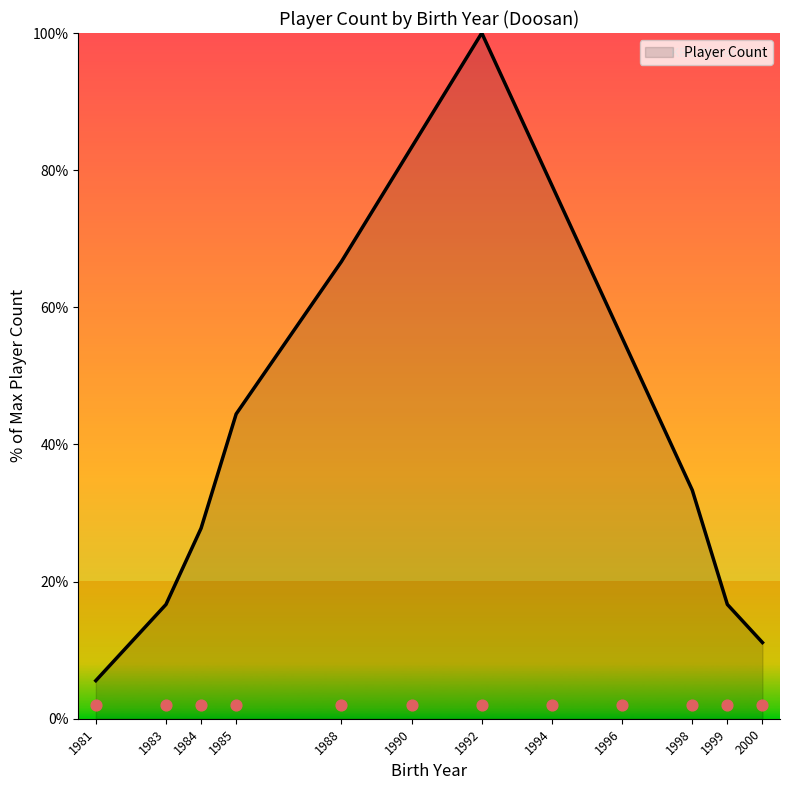

What is the change in value from 1990 to 1996?

-27.8